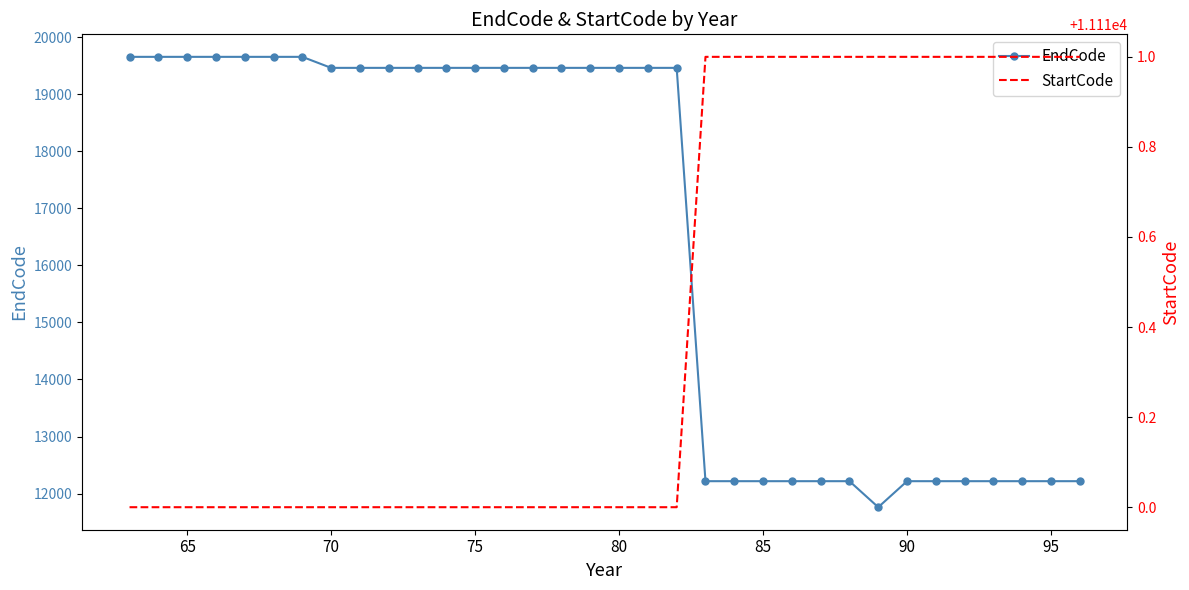

Rank the series by their average value, from lowest to highest.

StartCode, EndCode